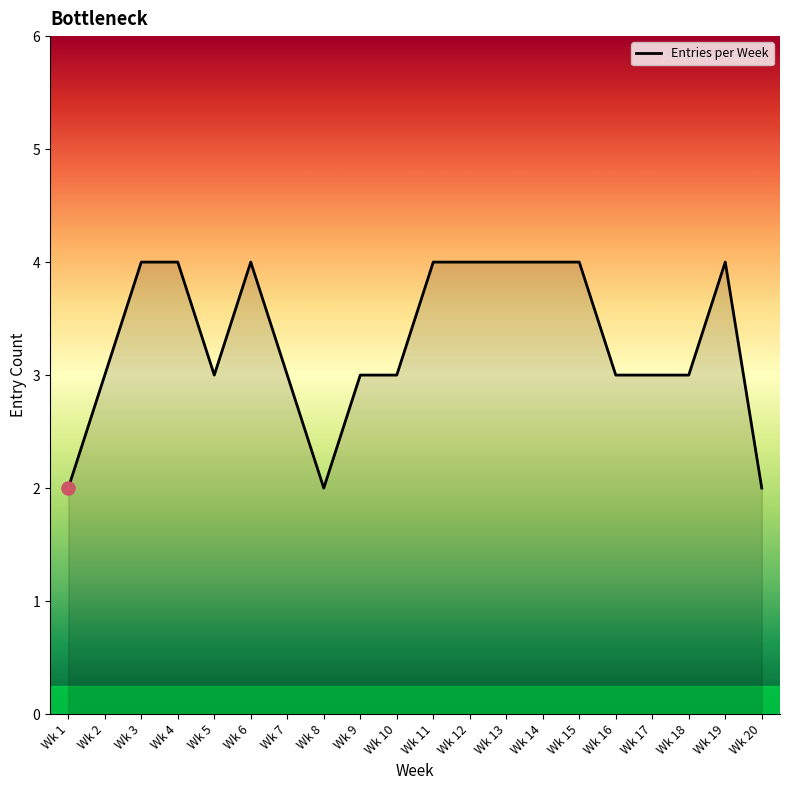

What is the change in value from Wk 3 to Wk 8?

-2